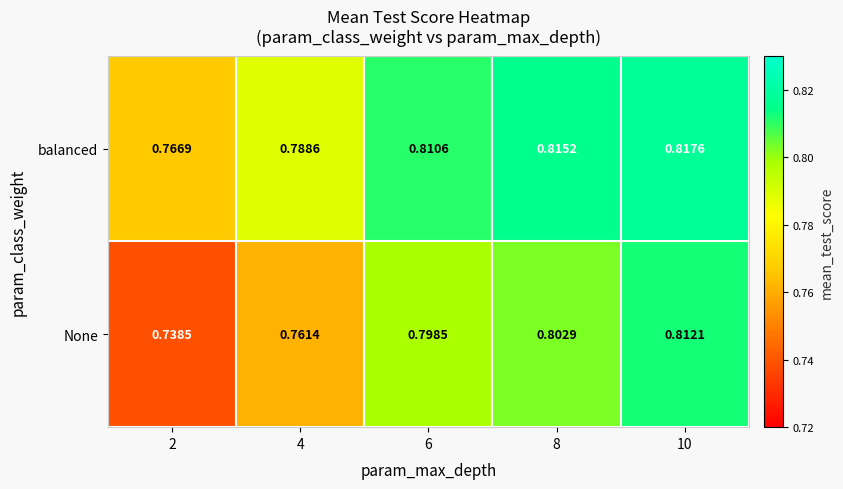

Which series has the largest total across all categories?

balanced